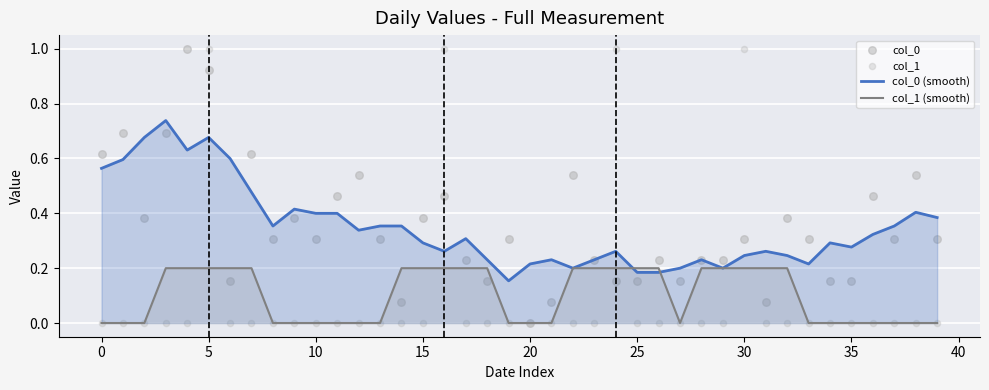

At how many categories does at least one series exceed 0?

40